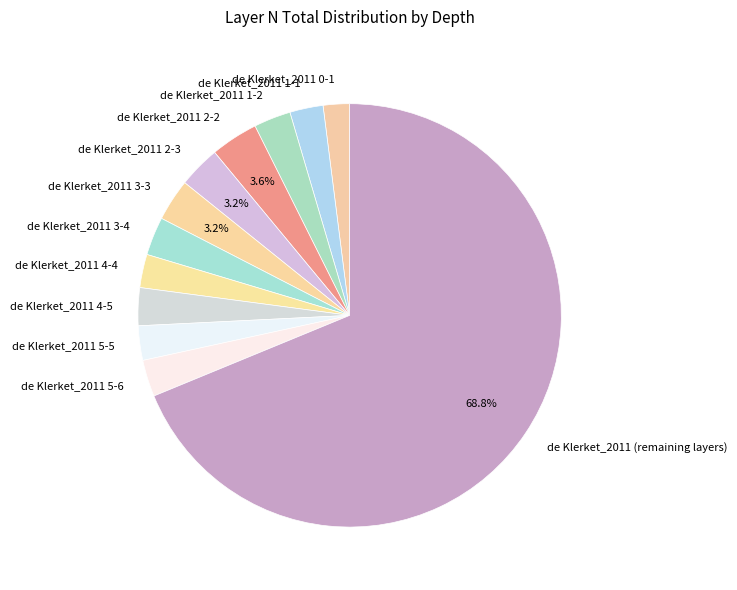

Does de Klerket_2011 3-4 represent more than half of the total?

No